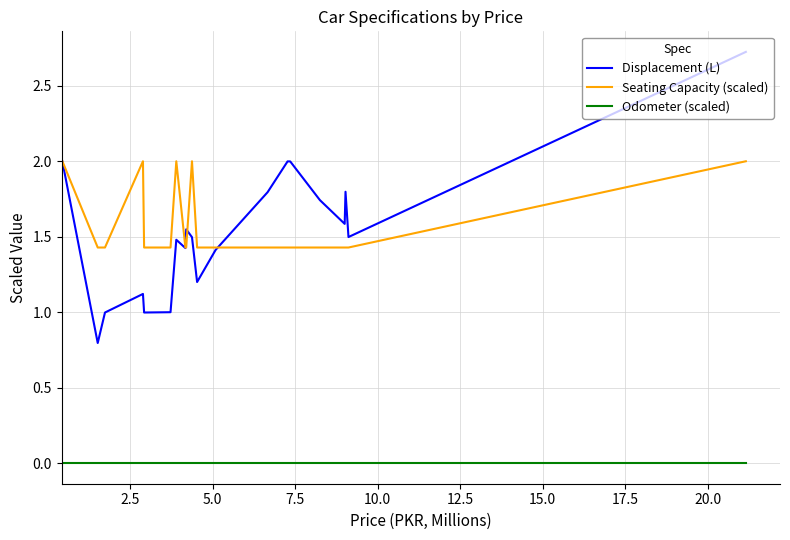

Which series has the widest spread of values?

Displacement (L)